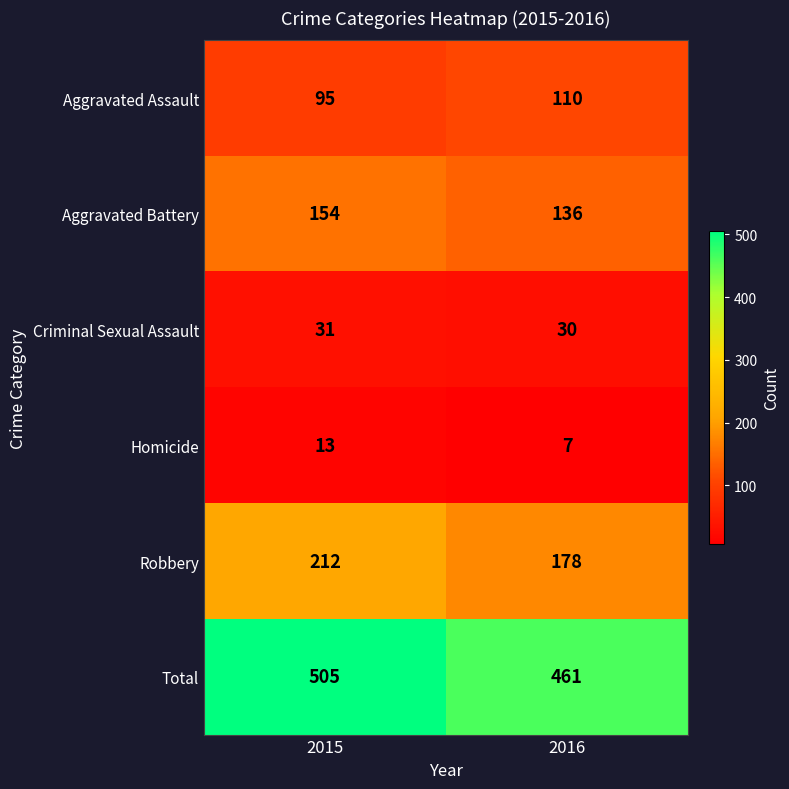

True or false: Aggravated Assault has a value of 95 at 2015.

True